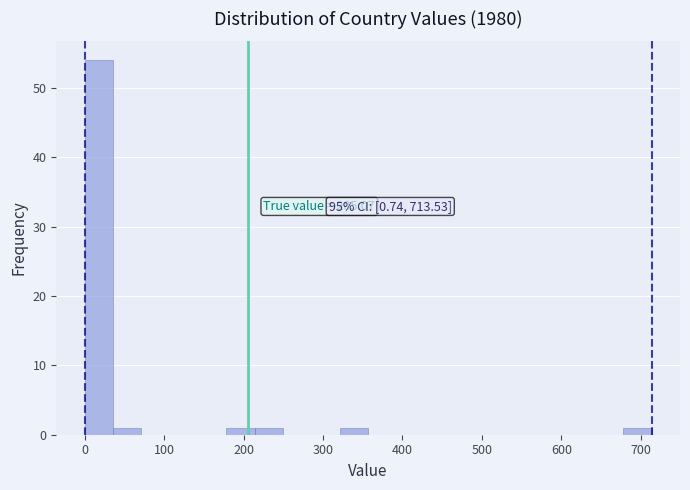

Read against the x-axis, roughly where is the centre of the tallest bar?

20